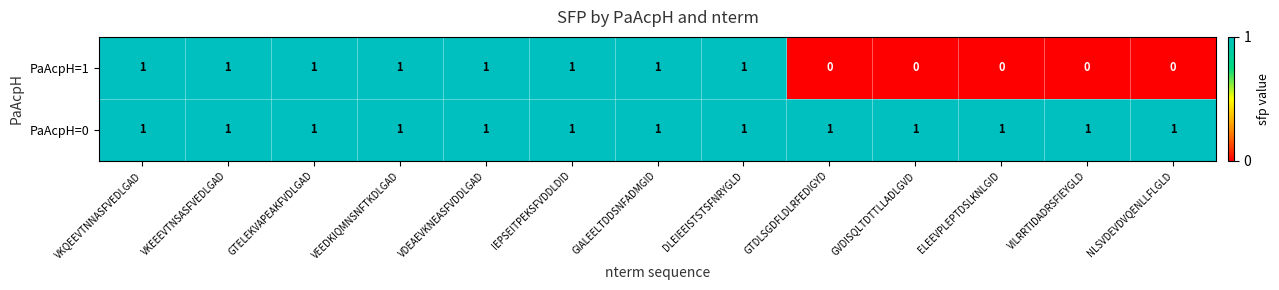

List the series in order of their overall mean, highest first.

PaAcpH=0, PaAcpH=1